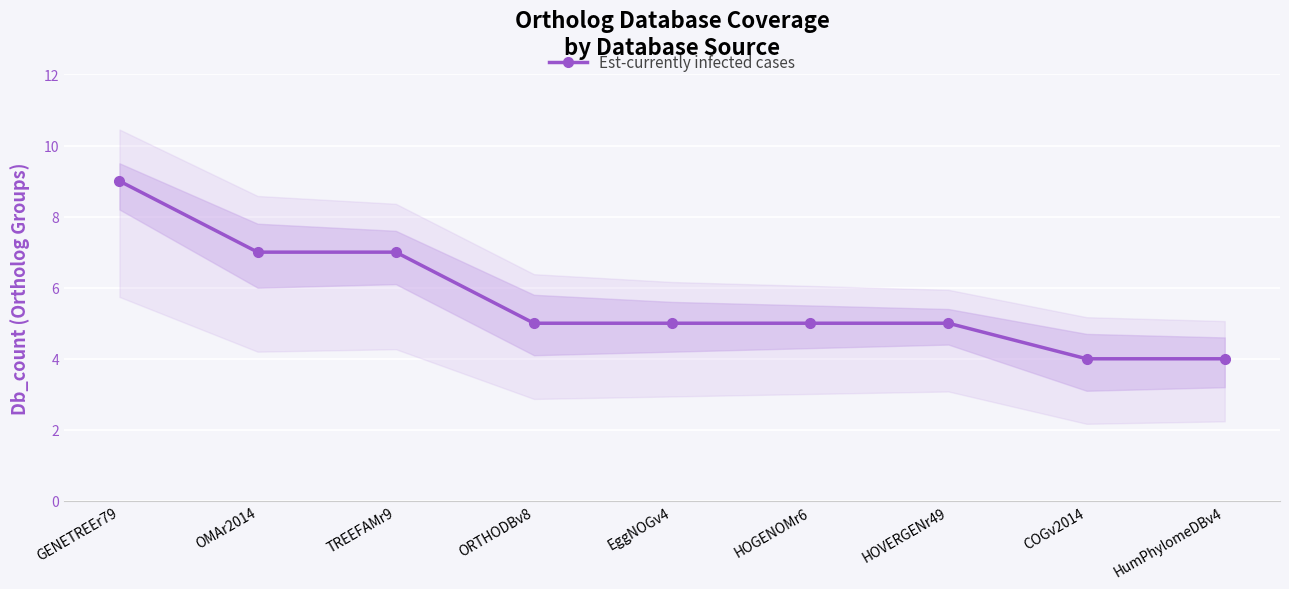

The chart shows a value of 5 at EggNOGv4. True or false?

True